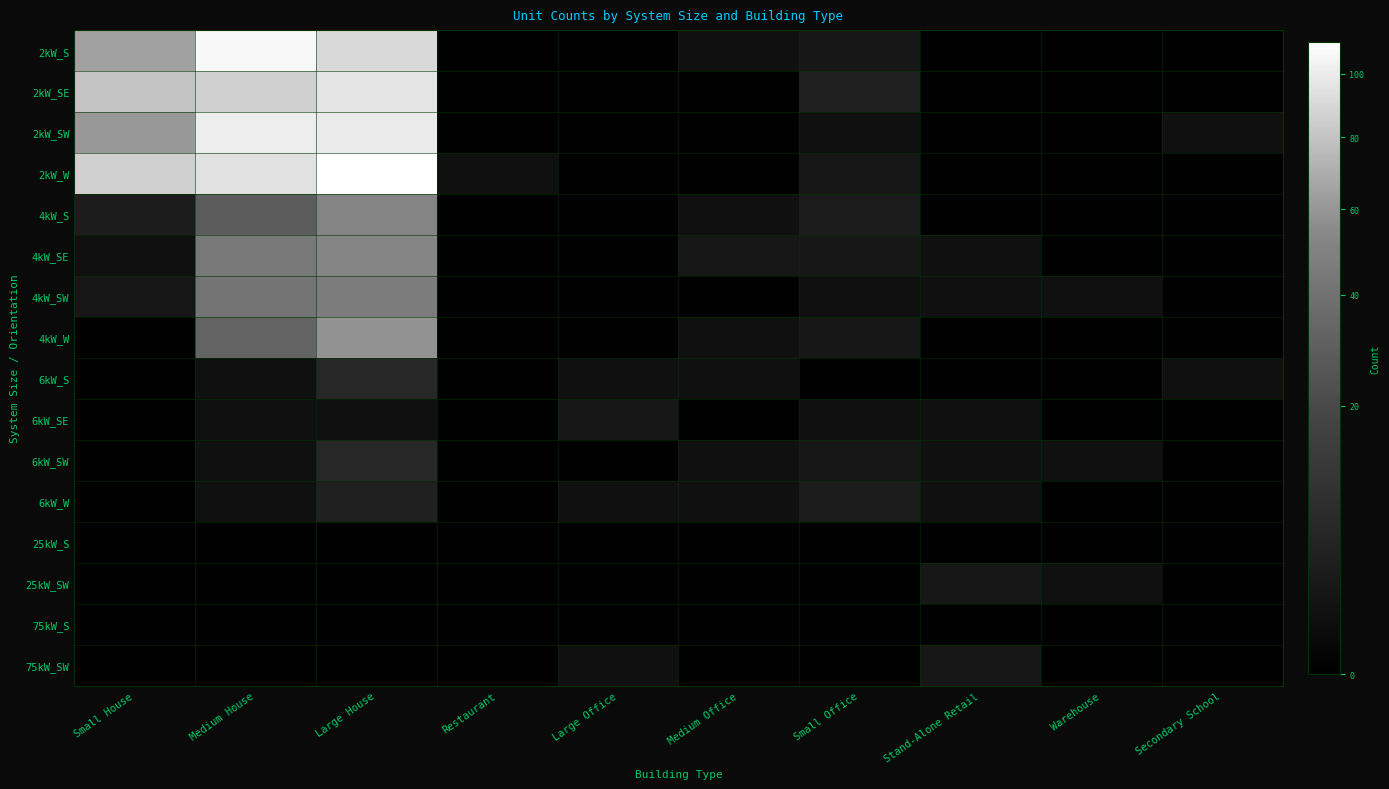

Reading left to right, extract all data points from this chart.

2kW_S: Small House=65	Medium House=107	Large House=91	Restaurant=0	Large Office=0	Medium Office=1	Small Office=2	Stand-Alone Retail=0	Warehouse=0	Secondary School=0
2kW_SE: Small House=80	Medium House=86	Large House=96	Restaurant=0	Large Office=0	Medium Office=0	Small Office=4	Stand-Alone Retail=0	Warehouse=0	Secondary School=0
2kW_SW: Small House=61	Medium House=101	Large House=100	Restaurant=0	Large Office=0	Medium Office=0	Small Office=1	Stand-Alone Retail=0	Warehouse=0	Secondary School=1
2kW_W: Small House=86	Medium House=95	Large House=111	Restaurant=1	Large Office=0	Medium Office=0	Small Office=2	Stand-Alone Retail=0	Warehouse=0	Secondary School=0
4kW_S: Small House=3	Medium House=29	Large House=52	Restaurant=0	Large Office=0	Medium Office=1	Small Office=3	Stand-Alone Retail=0	Warehouse=0	Secondary School=0
4kW_SE: Small House=1	Medium House=44	Large House=53	Restaurant=0	Large Office=0	Medium Office=2	Small Office=2	Stand-Alone Retail=1	Warehouse=0	Secondary School=0
4kW_SW: Small House=2	Medium House=42	Large House=47	Restaurant=0	Large Office=0	Medium Office=0	Small Office=1	Stand-Alone Retail=1	Warehouse=1	Secondary School=0
4kW_W: Small House=0	Medium House=32	Large House=58	Restaurant=0	Large Office=0	Medium Office=1	Small Office=2	Stand-Alone Retail=0	Warehouse=0	Secondary School=0
6kW_S: Small House=0	Medium House=1	Large House=6	Restaurant=0	Large Office=1	Medium Office=1	Small Office=0	Stand-Alone Retail=0	Warehouse=0	Secondary School=1
6kW_SE: Small House=0	Medium House=1	Large House=1	Restaurant=0	Large Office=2	Medium Office=0	Small Office=1	Stand-Alone Retail=1	Warehouse=0	Secondary School=0
6kW_SW: Small House=0	Medium House=1	Large House=6	Restaurant=0	Large Office=0	Medium Office=1	Small Office=2	Stand-Alone Retail=1	Warehouse=1	Secondary School=0
6kW_W: Small House=0	Medium House=1	Large House=4	Restaurant=0	Large Office=1	Medium Office=1	Small Office=3	Stand-Alone Retail=1	Warehouse=0	Secondary School=0
25kW_S: Small House=0	Medium House=0	Large House=0	Restaurant=0	Large Office=0	Medium Office=0	Small Office=0	Stand-Alone Retail=0	Warehouse=0	Secondary School=0
25kW_SW: Small House=0	Medium House=0	Large House=0	Restaurant=0	Large Office=0	Medium Office=0	Small Office=0	Stand-Alone Retail=2	Warehouse=1	Secondary School=0
75kW_S: Small House=0	Medium House=0	Large House=0	Restaurant=0	Large Office=0	Medium Office=0	Small Office=0	Stand-Alone Retail=0	Warehouse=0	Secondary School=0
75kW_SW: Small House=0	Medium House=0	Large House=0	Restaurant=0	Large Office=1	Medium Office=0	Small Office=0	Stand-Alone Retail=2	Warehouse=0	Secondary School=0